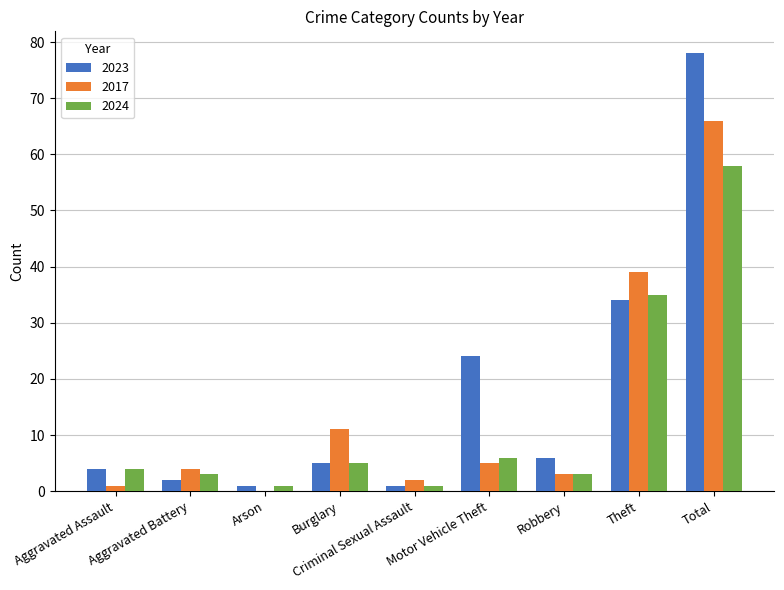

Reading left to right, extract all data points from this chart.

2023: Aggravated Assault=4	Aggravated Battery=2	Arson=1	Burglary=5	Criminal Sexual Assault=1	Motor Vehicle Theft=24	Robbery=6	Theft=34	Total=78
2017: Aggravated Assault=1	Aggravated Battery=4	Arson=0	Burglary=11	Criminal Sexual Assault=2	Motor Vehicle Theft=5	Robbery=3	Theft=39	Total=66
2024: Aggravated Assault=4	Aggravated Battery=3	Arson=1	Burglary=5	Criminal Sexual Assault=1	Motor Vehicle Theft=6	Robbery=3	Theft=35	Total=58